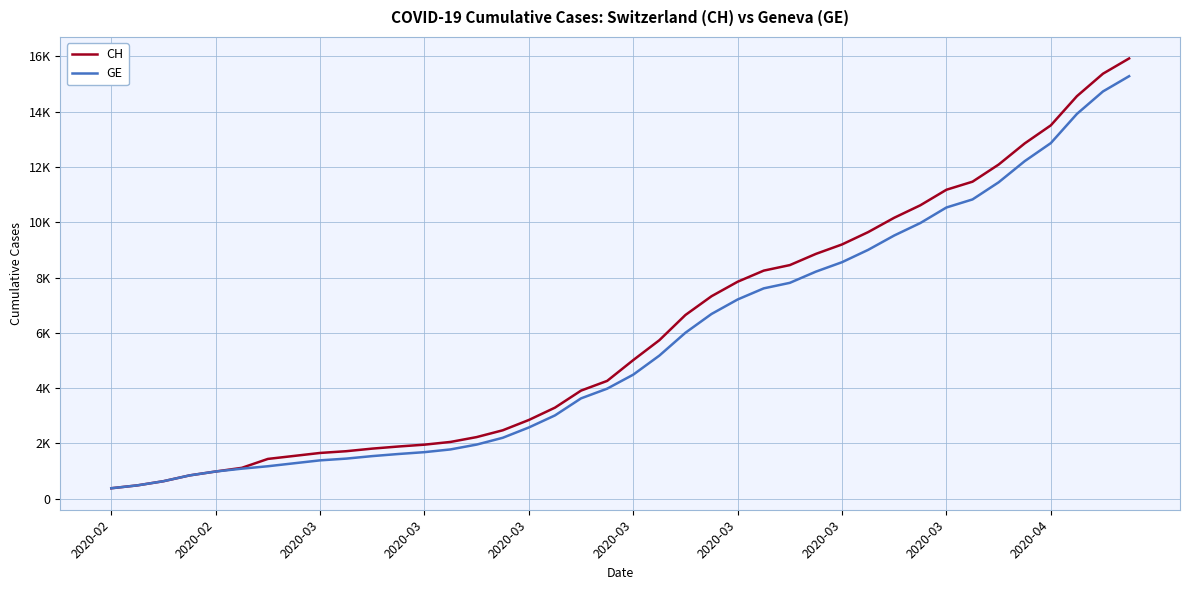

What are all the series names shown in the legend?

CH, GE